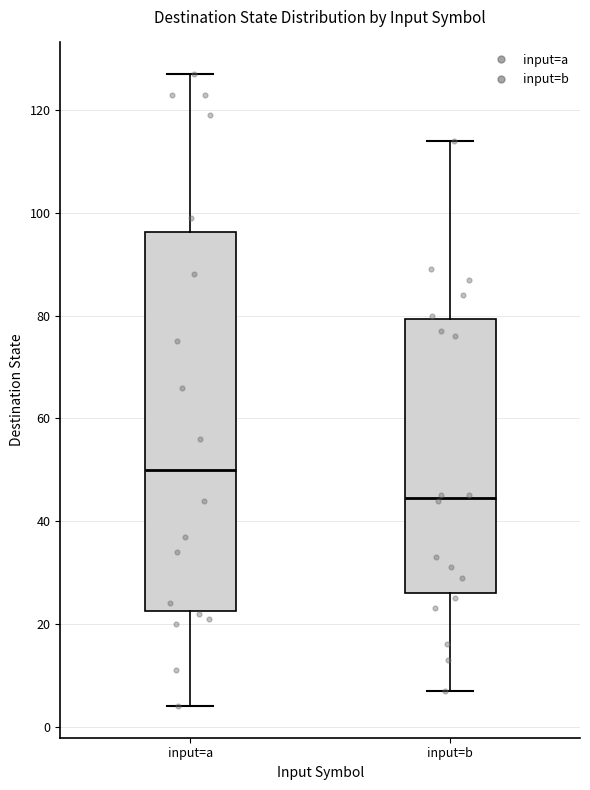

Reading left to right, read every box against the y-axis: the position of its median line, the range the box covers, and the ends of its whiskers. The values are not printed on the chart, so give them approximately, as read against the axis.

input=a: median 50, box 22 to 96, whiskers 4 to 128
input=b: median 44, box 26 to 80, whiskers 8 to 114